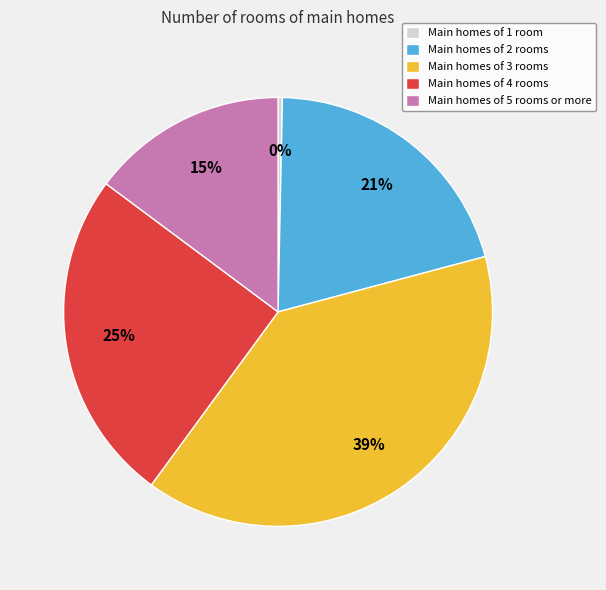

To the nearest percent, what is the average slice percentage?

20%